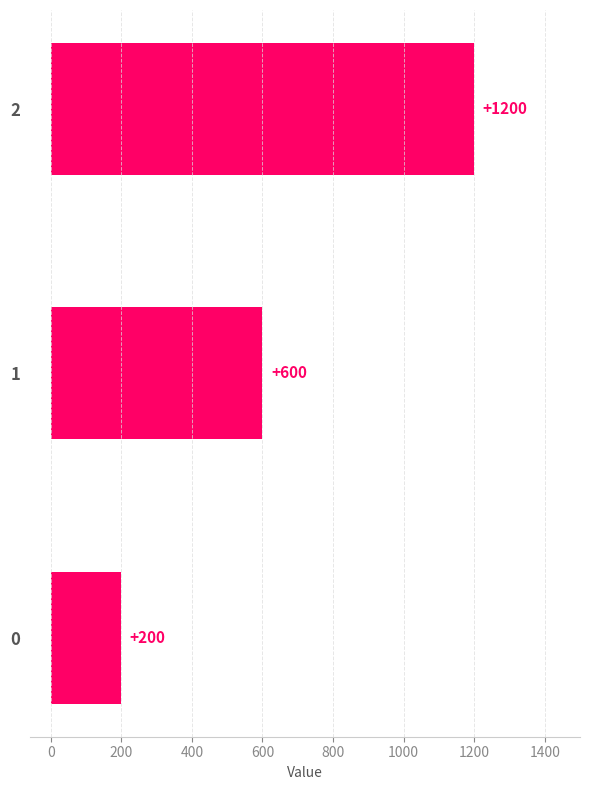

The value at 0 is 347. True or false?

False